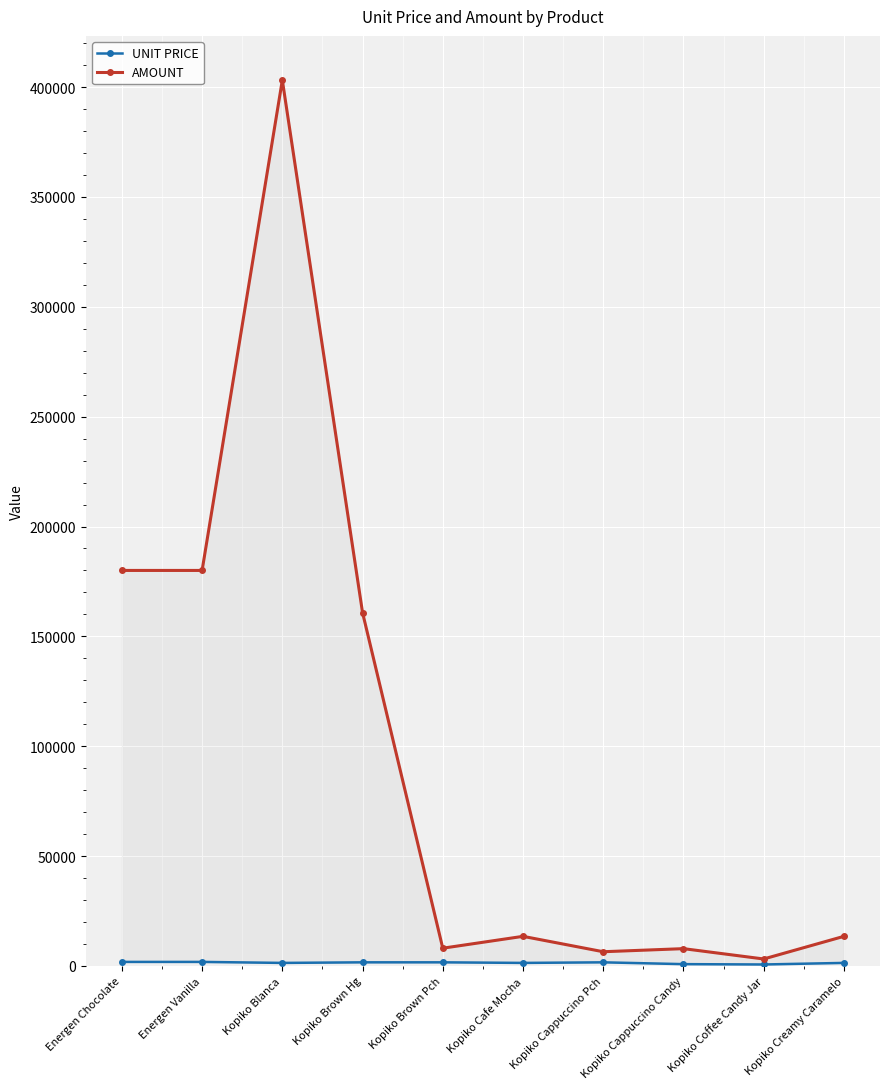

What is the label of the 9th point from the left?

Kopiko Coffee Candy Jar